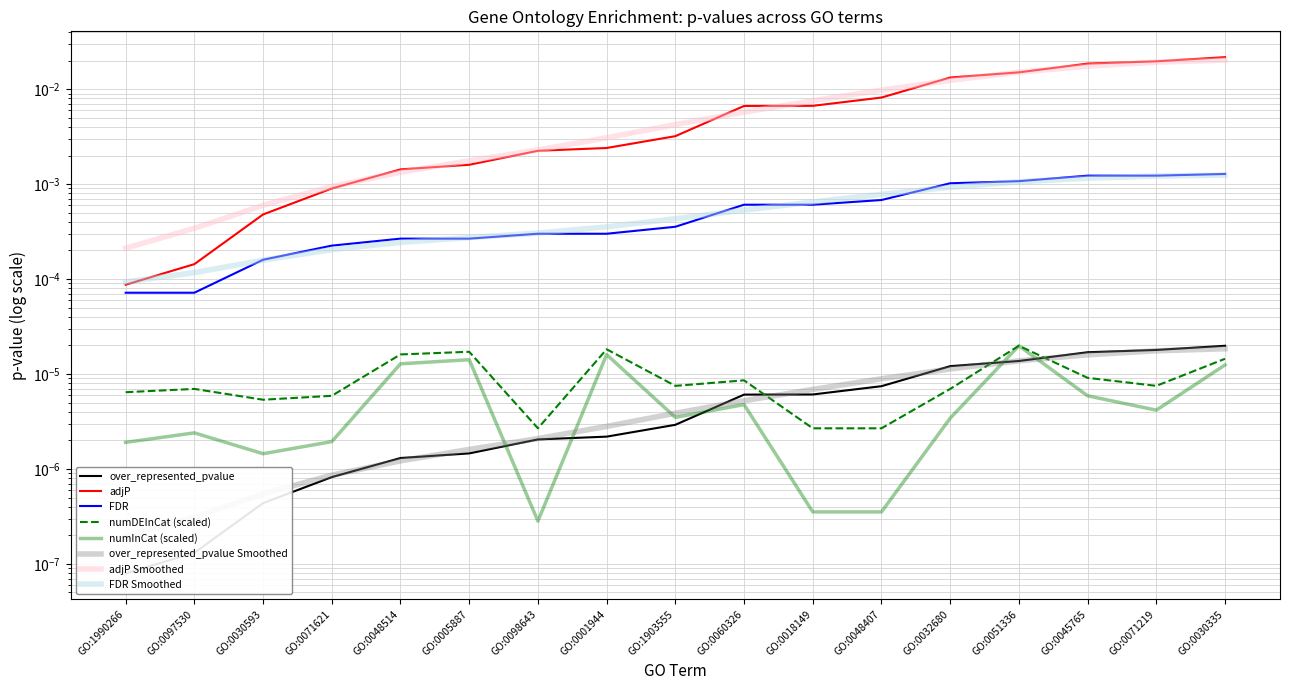

Is it true that adjP equals 0.0 at GO:0018149?

True